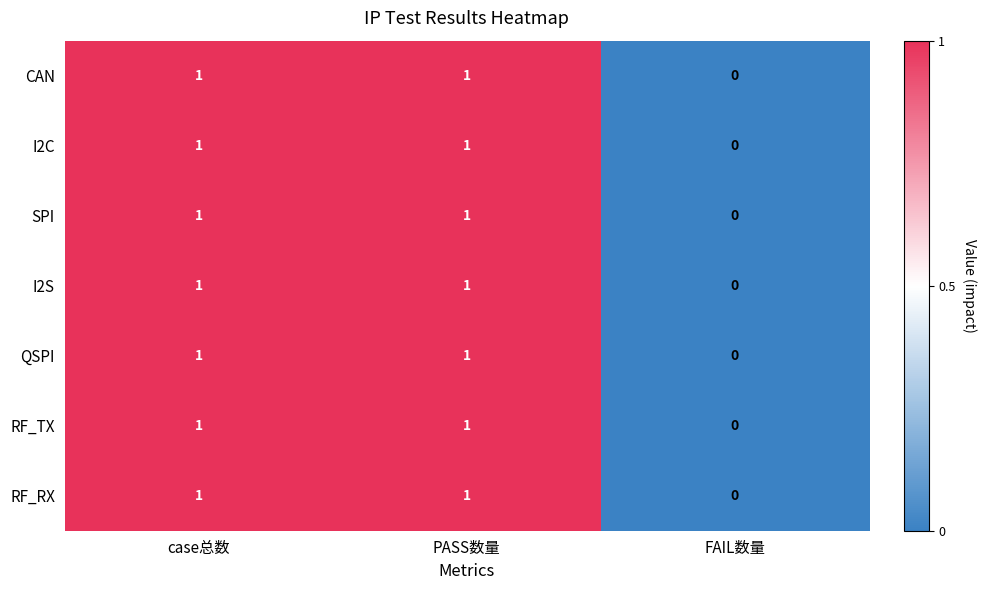

True or false: I2C has a value of 2 at case总数.

False